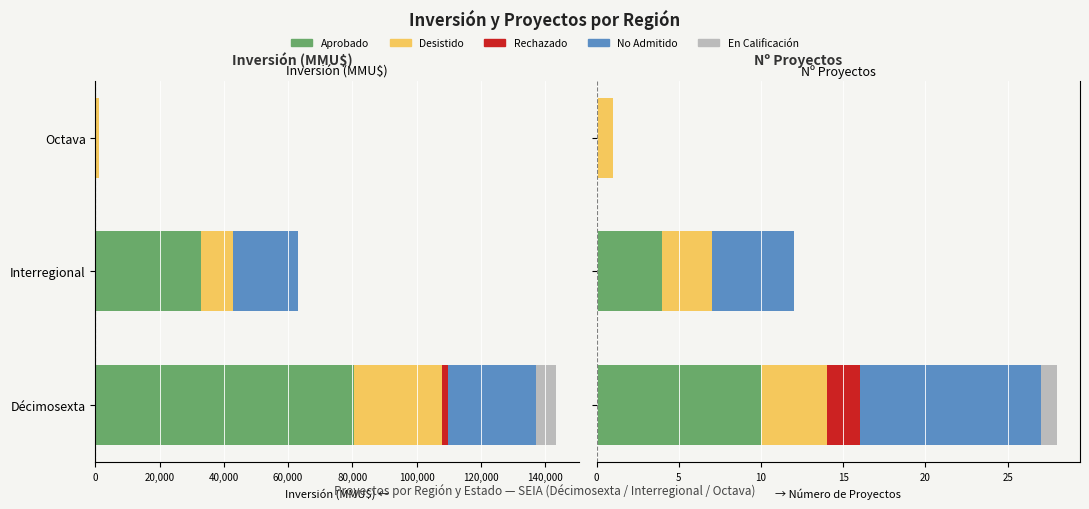

Reading left to right, what are all the values shown in this chart?

Aprobado: 10	4	0
Desistido: 4	3	1
Rechazado: 2	0	0
No Admitido: 11	5	0
En Calificación: 1	0	0